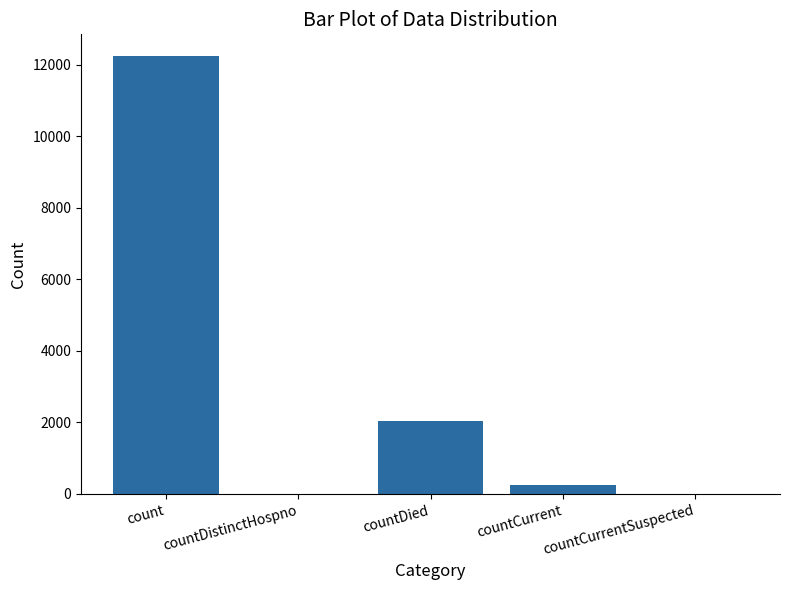

Reading right to left, what are all the values shown in this chart?

0	260	2047	0	12237